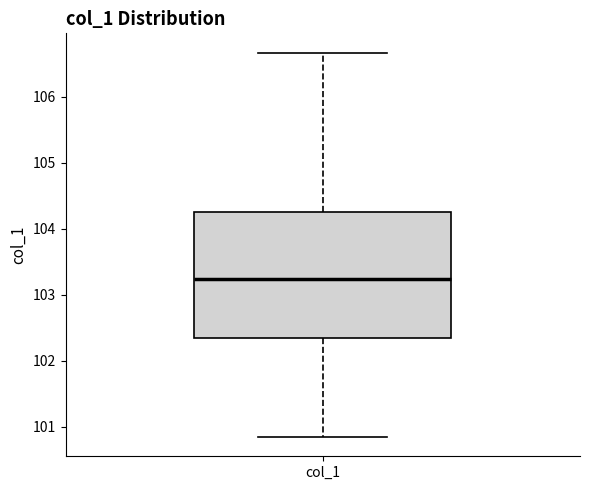

Transcribe this box plot: give where the median line is, the range the box spans, and where the two whiskers end, as read against the y-axis. The values are not printed on the chart, so give them approximately, as read against the axis.

median 103.2, box 102.3 to 104.3, whiskers 100.8 to 106.7